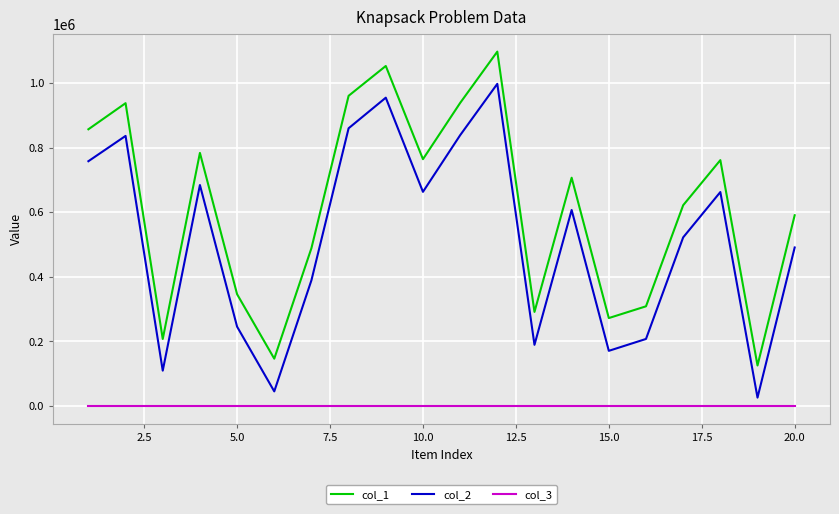

Which series has the largest total across all categories?

col_1